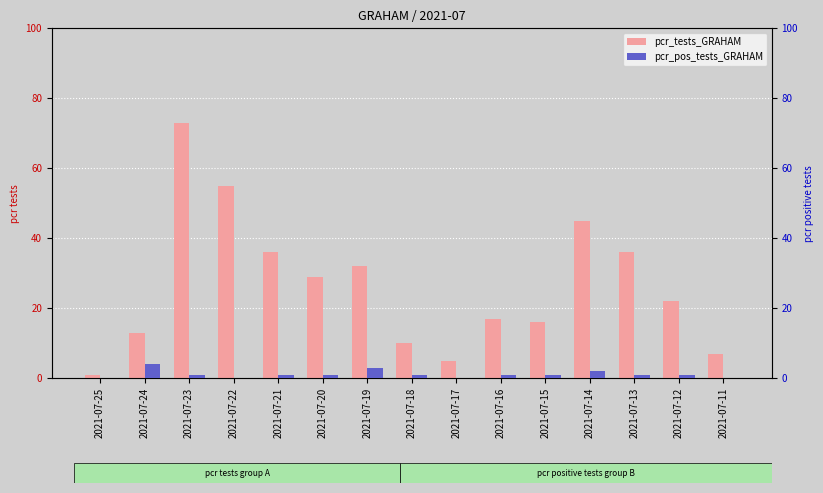

What is the total value across all series at 2021-07-23?

74